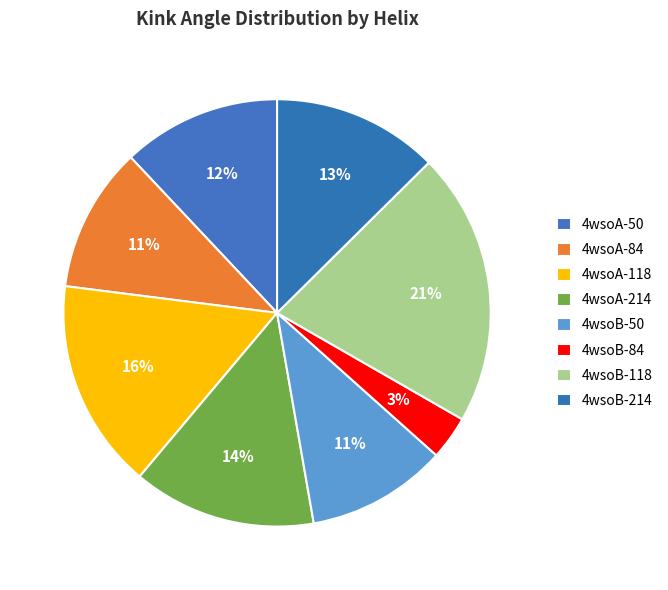

Count the number of slices in the pie.

8